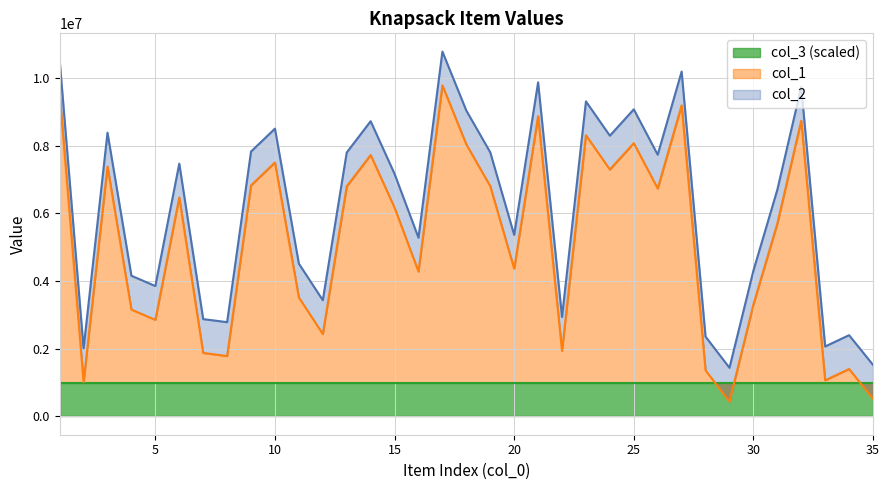

What value does the col_2 series have at 33, to the nearest 10?

2069670